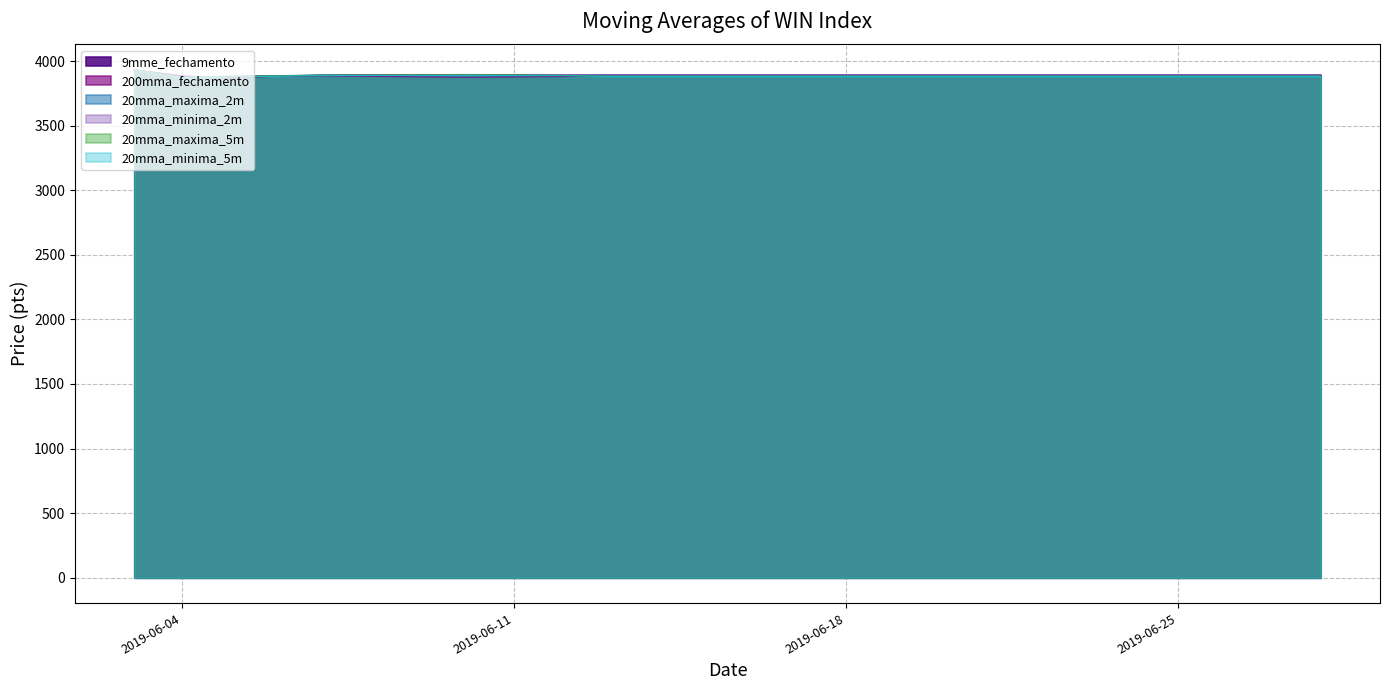

Where do 20mma_minima_5m and 9mme_fechamento first cross each other?

2019-06-03 and 2019-06-04